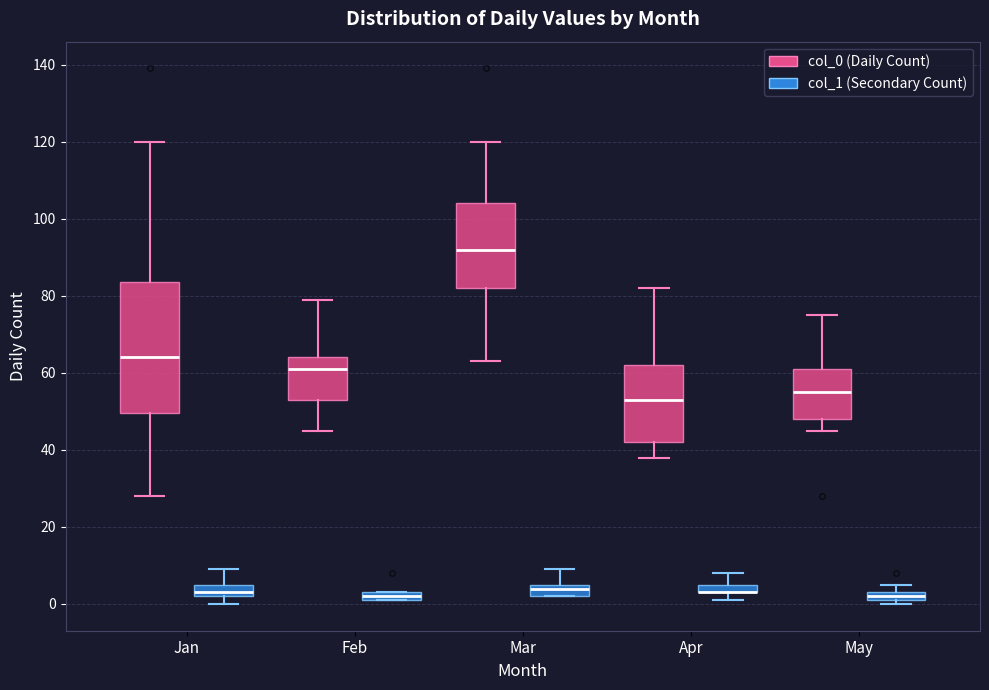

Where does the median line of the box for May (col_0 (Daily Count)) sit on the y-axis? The values are not printed on the chart, so give them approximately, as read against the axis.

56